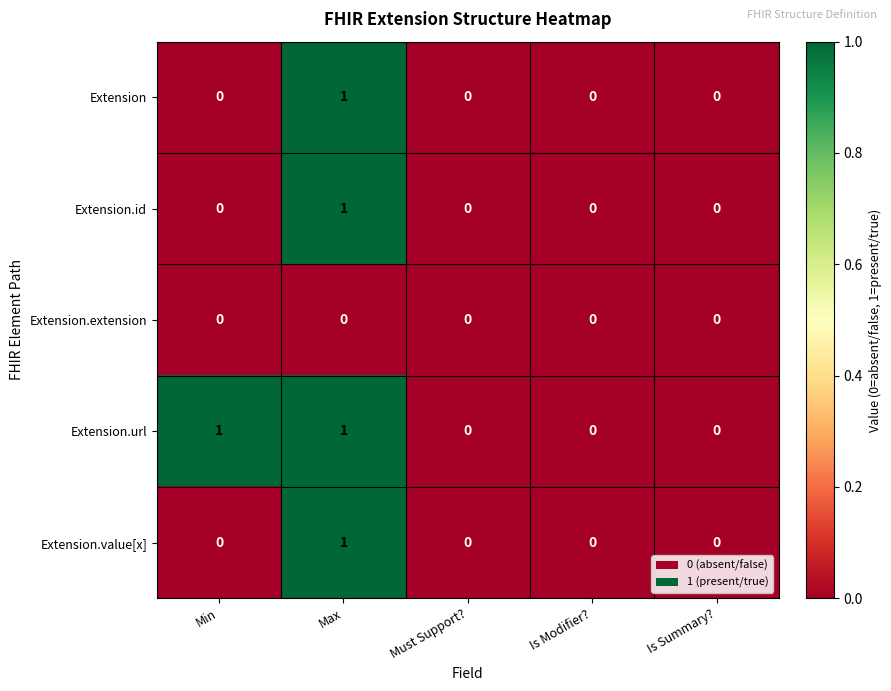

What is the total value across all series at Min?

1